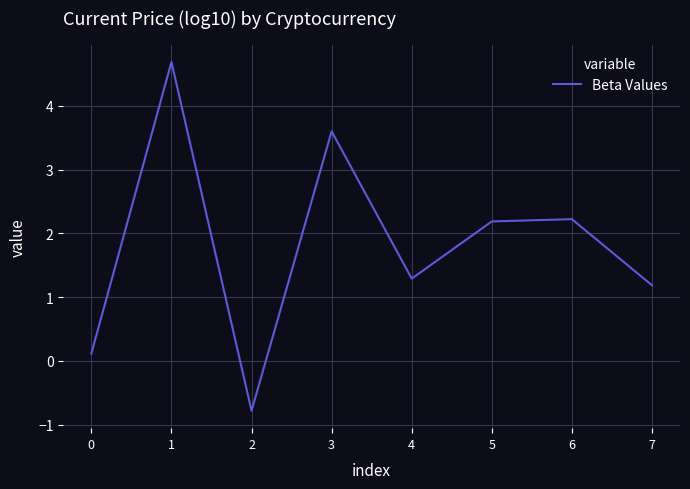

At which category does the data reach its first local valley?

2